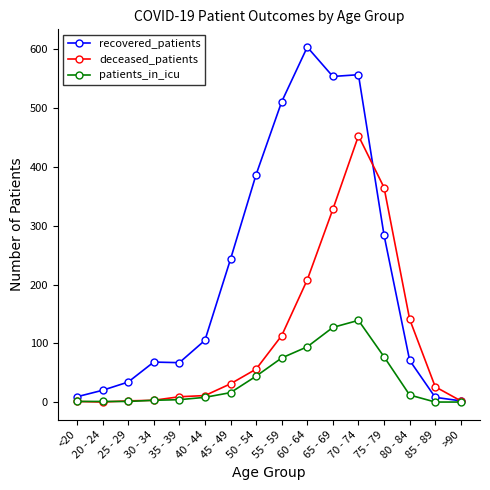

At which label is recovered_patients closest to 303?

75 - 79